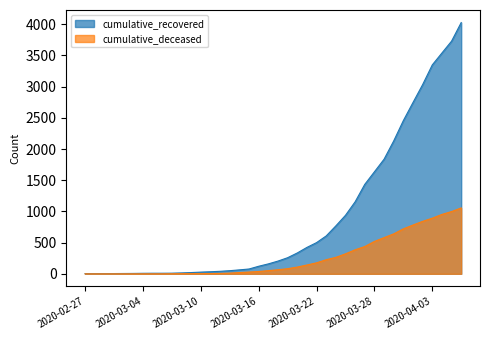

What is the difference between the maximum and second lowest values in the cumulative_recovered series?

4024